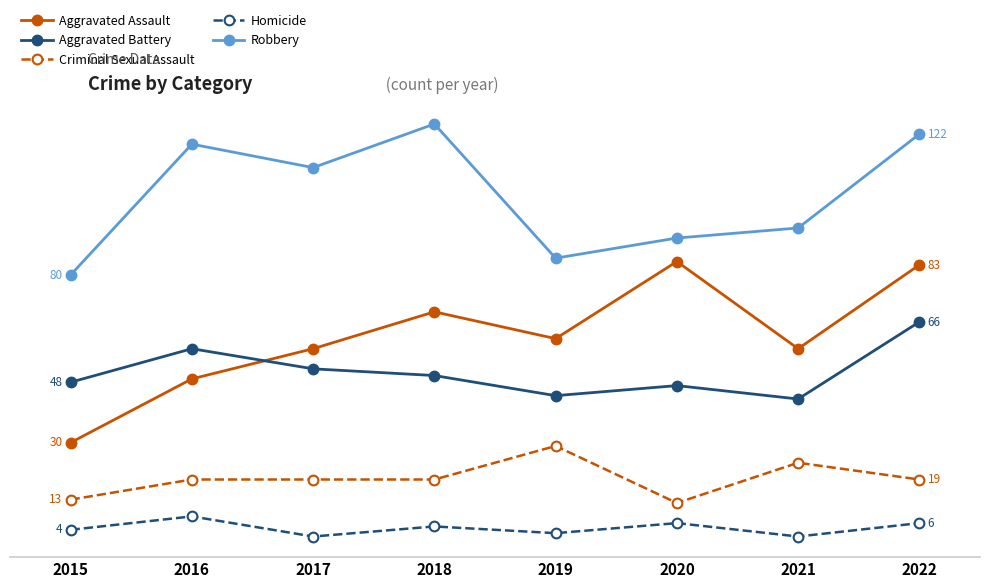

True or false: Criminal Sexual Assault and Robbery cross at least once.

False